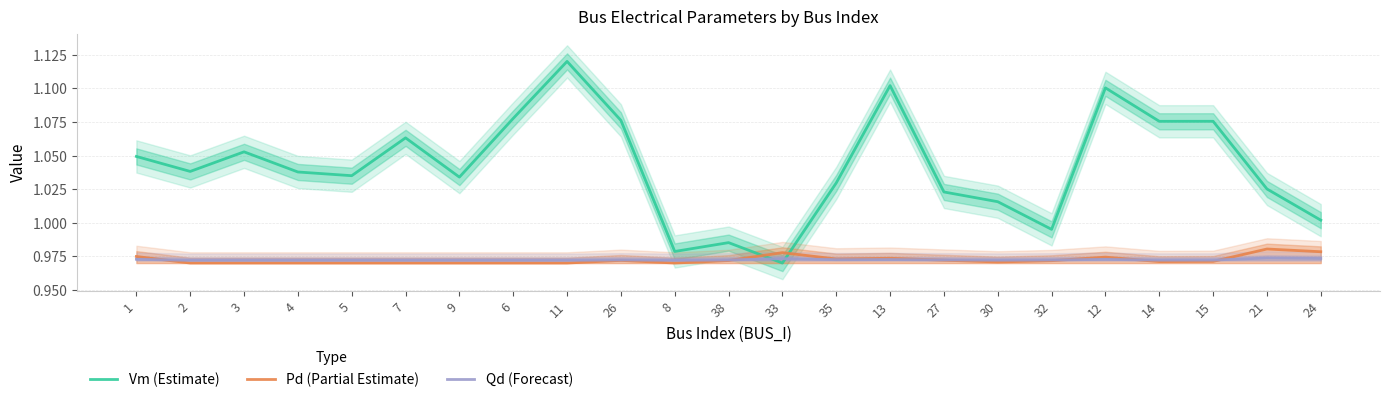

Does the chart have visible grid lines?

Yes